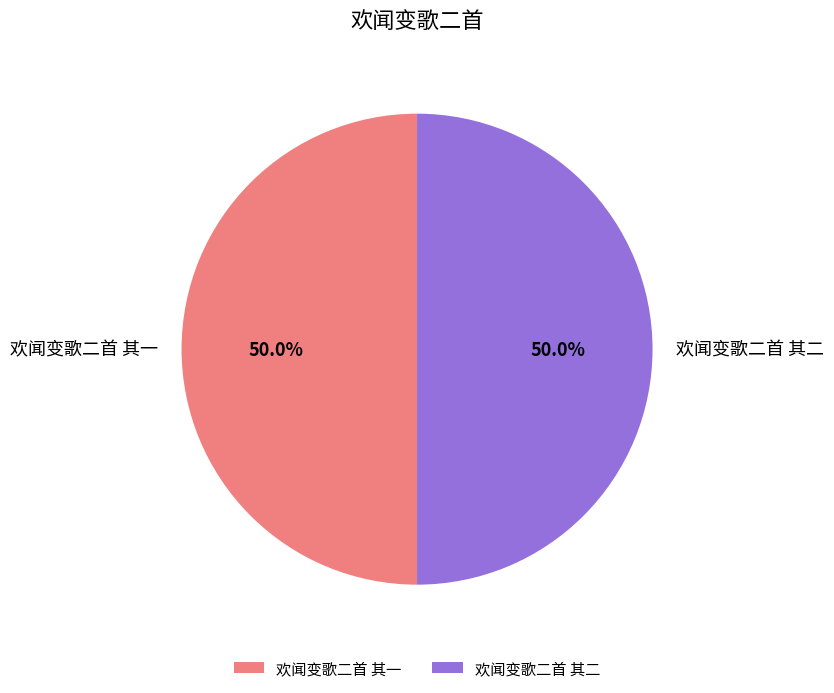

Approximately how many times larger is the value at 欢闻变歌二首 其一 compared to 欢闻变歌二首 其二?

1.0